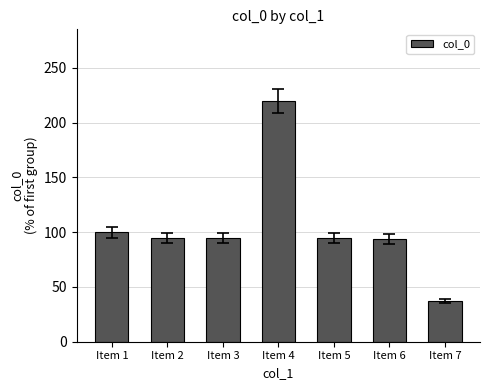

What is the average value?

104.9